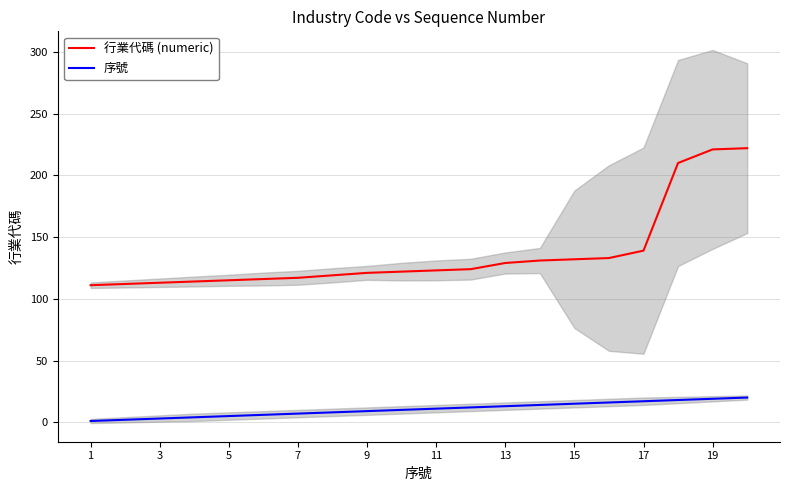

What are all the series names shown in the legend?

行業代碼 (numeric), 序號